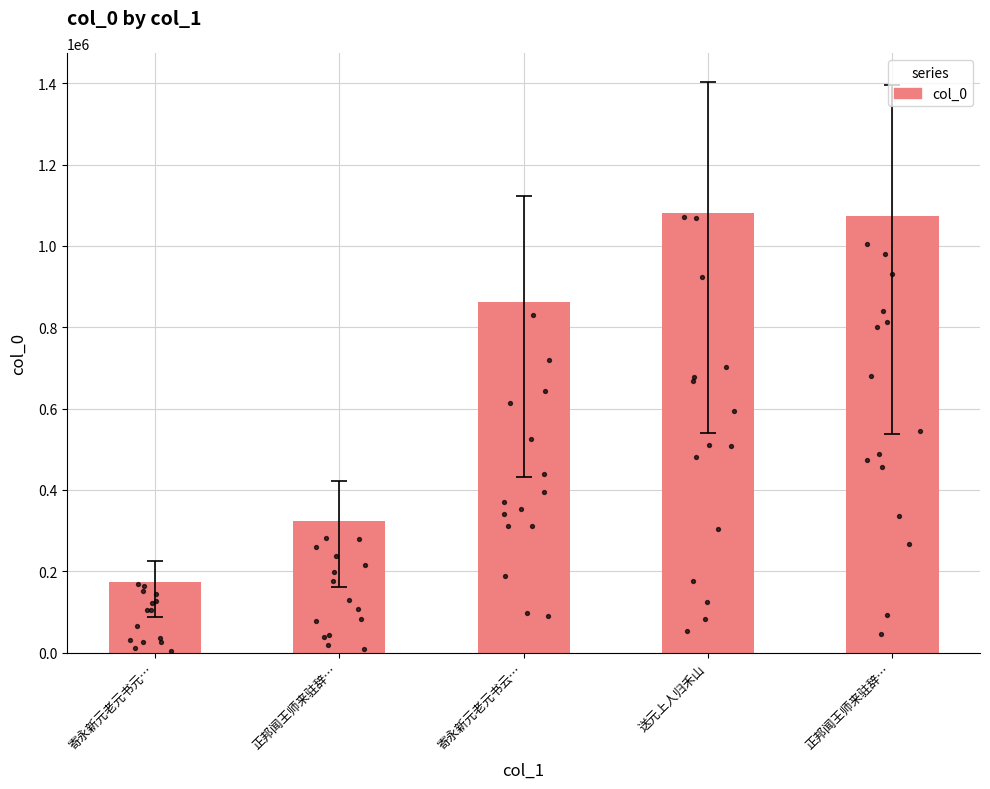

What is the change in value from 寄永新元老元书云… to 正邦闻王师来驻辞…?

+209774